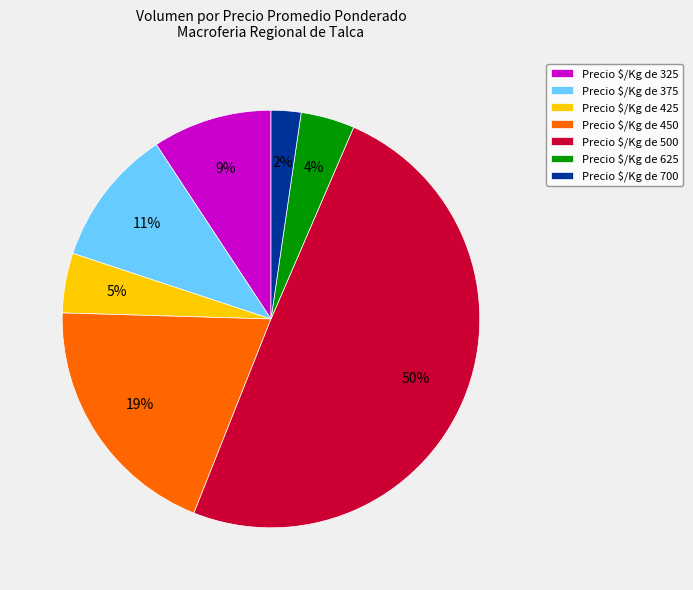

The Precio $/Kg de 425 slice represents 18% of the pie. True or false?

False